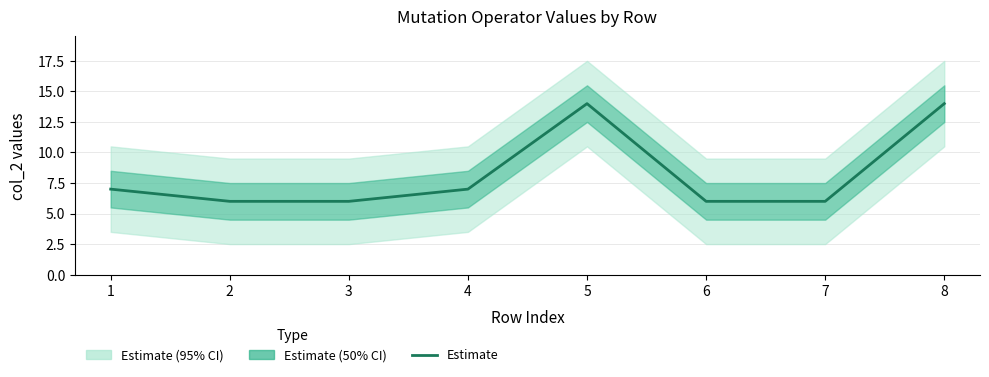

How many lines are shown in the chart?

1